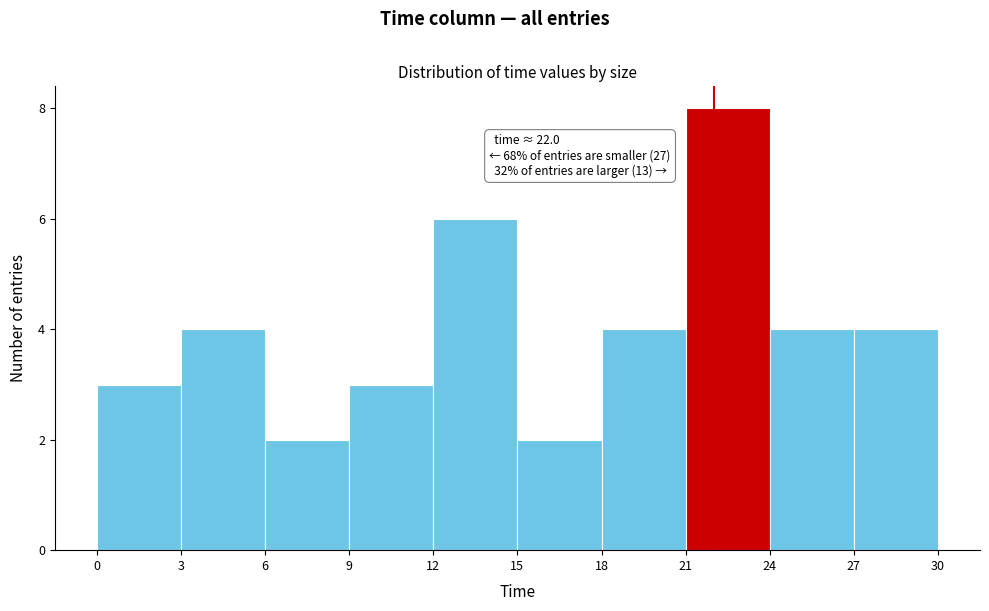

Which range on the x-axis has the tallest bar?

21 to 24